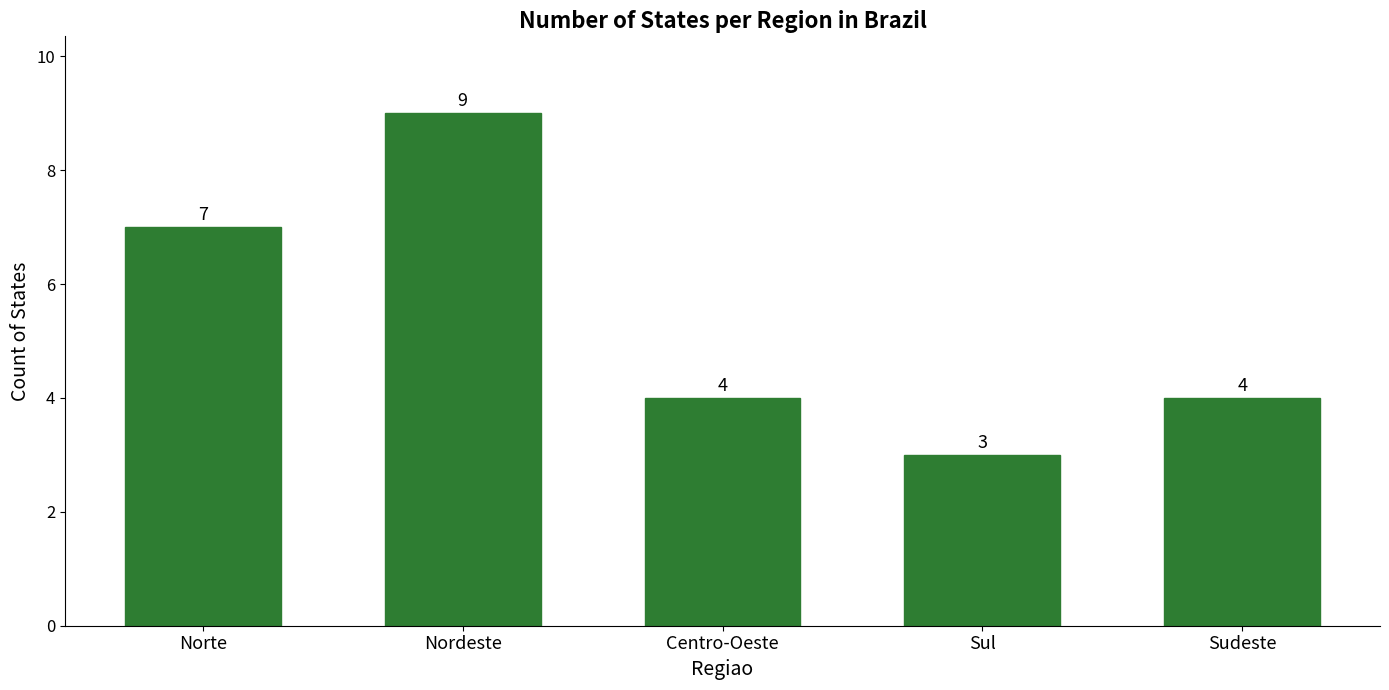

At which label does the data first exceed 4?

Norte